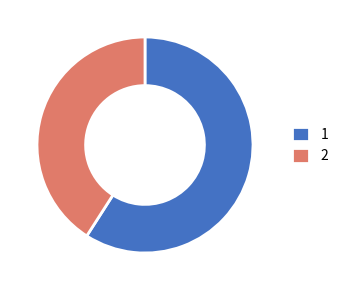

What is the majority slice?

1